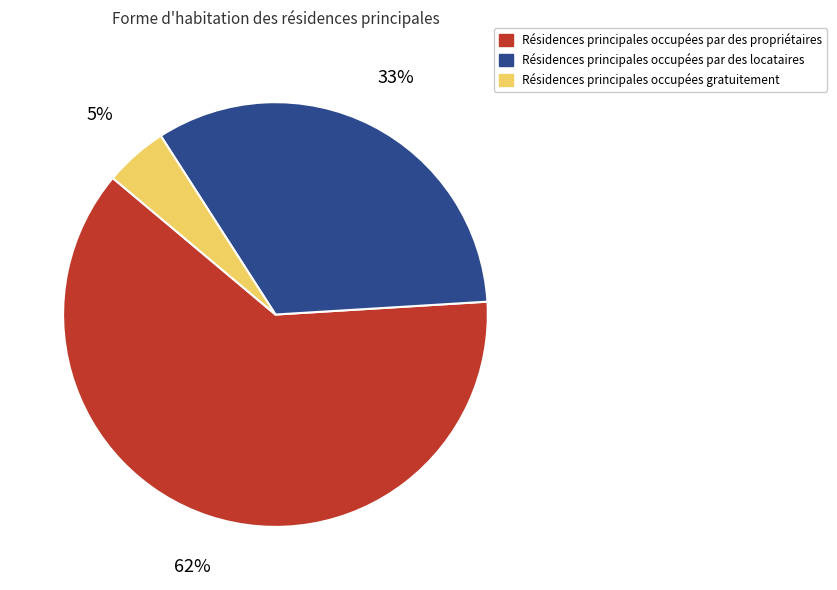

Does any single category account for the majority?

Yes